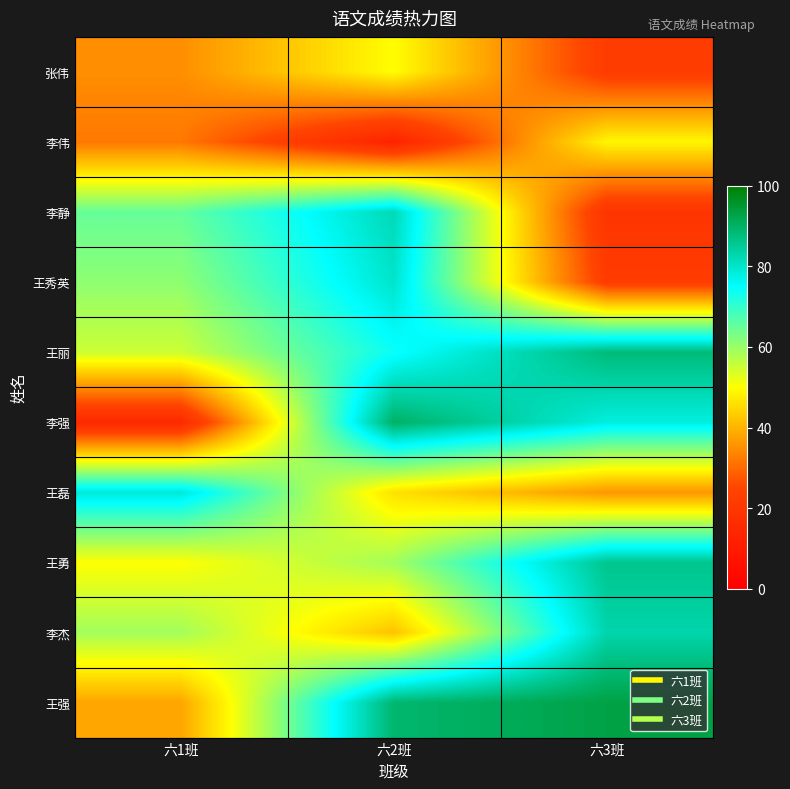

Count the number of data series in this chart.

10